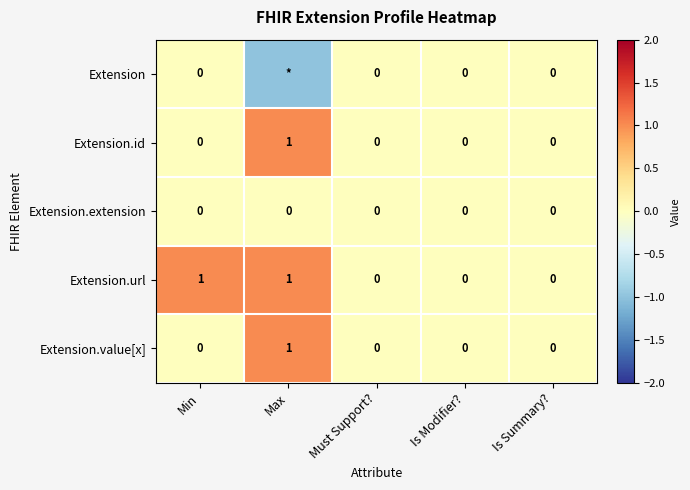

Is the value of Extension.url at Is Modifier? greater than the value of Extension.id at Max?

No